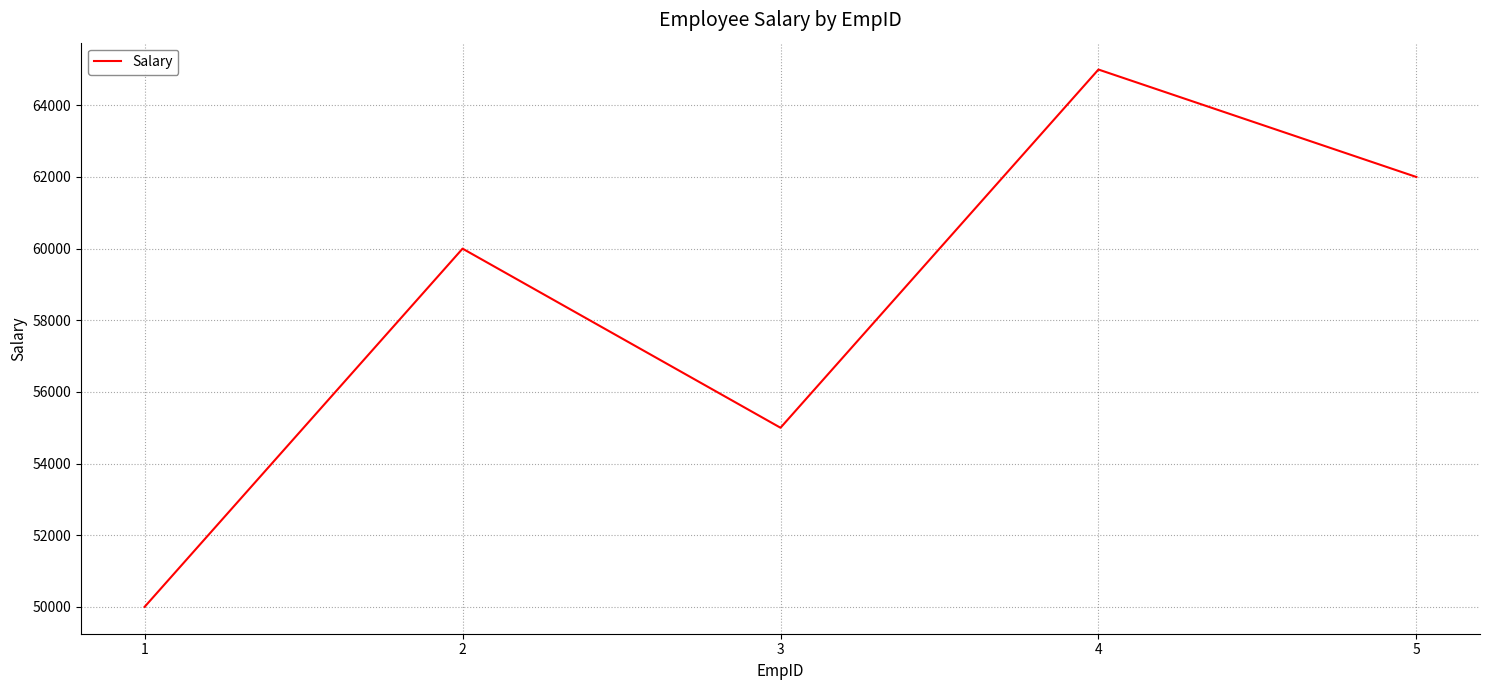

Where is the first local minimum?

3